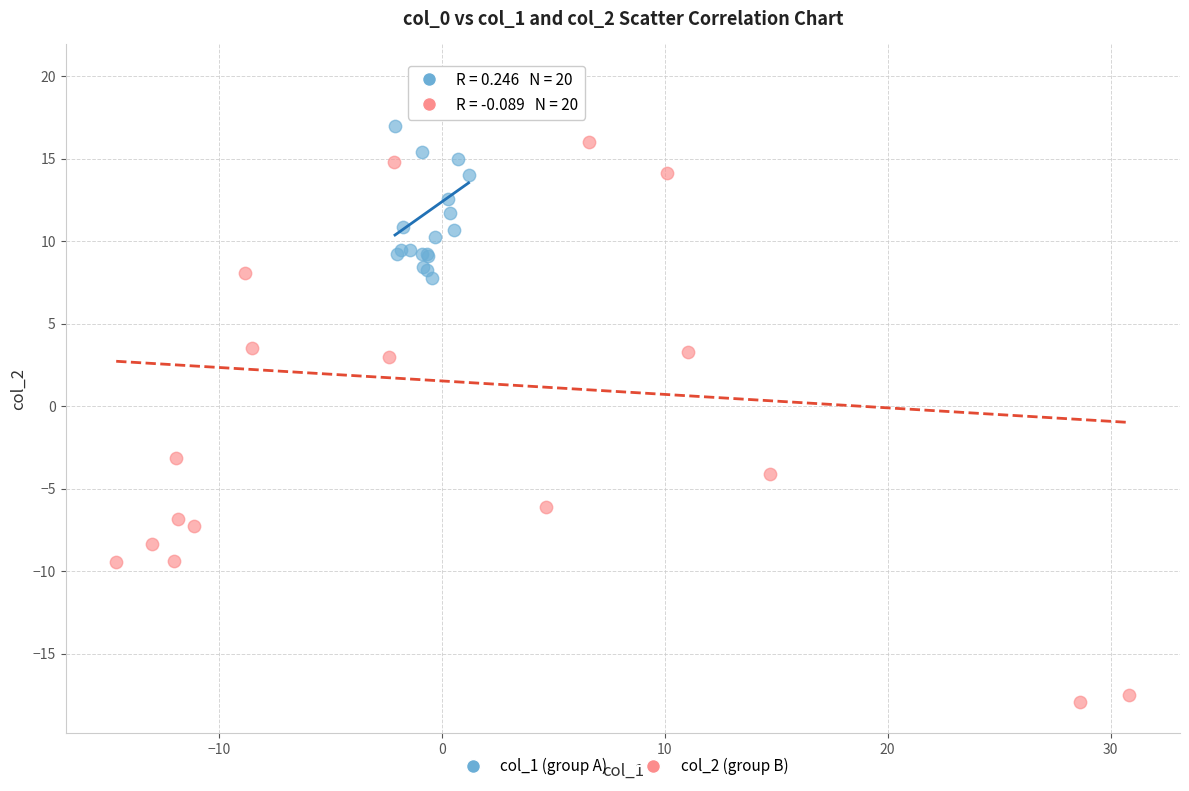

Which series reaches the minimum Y coordinate?

col_2 (group B)